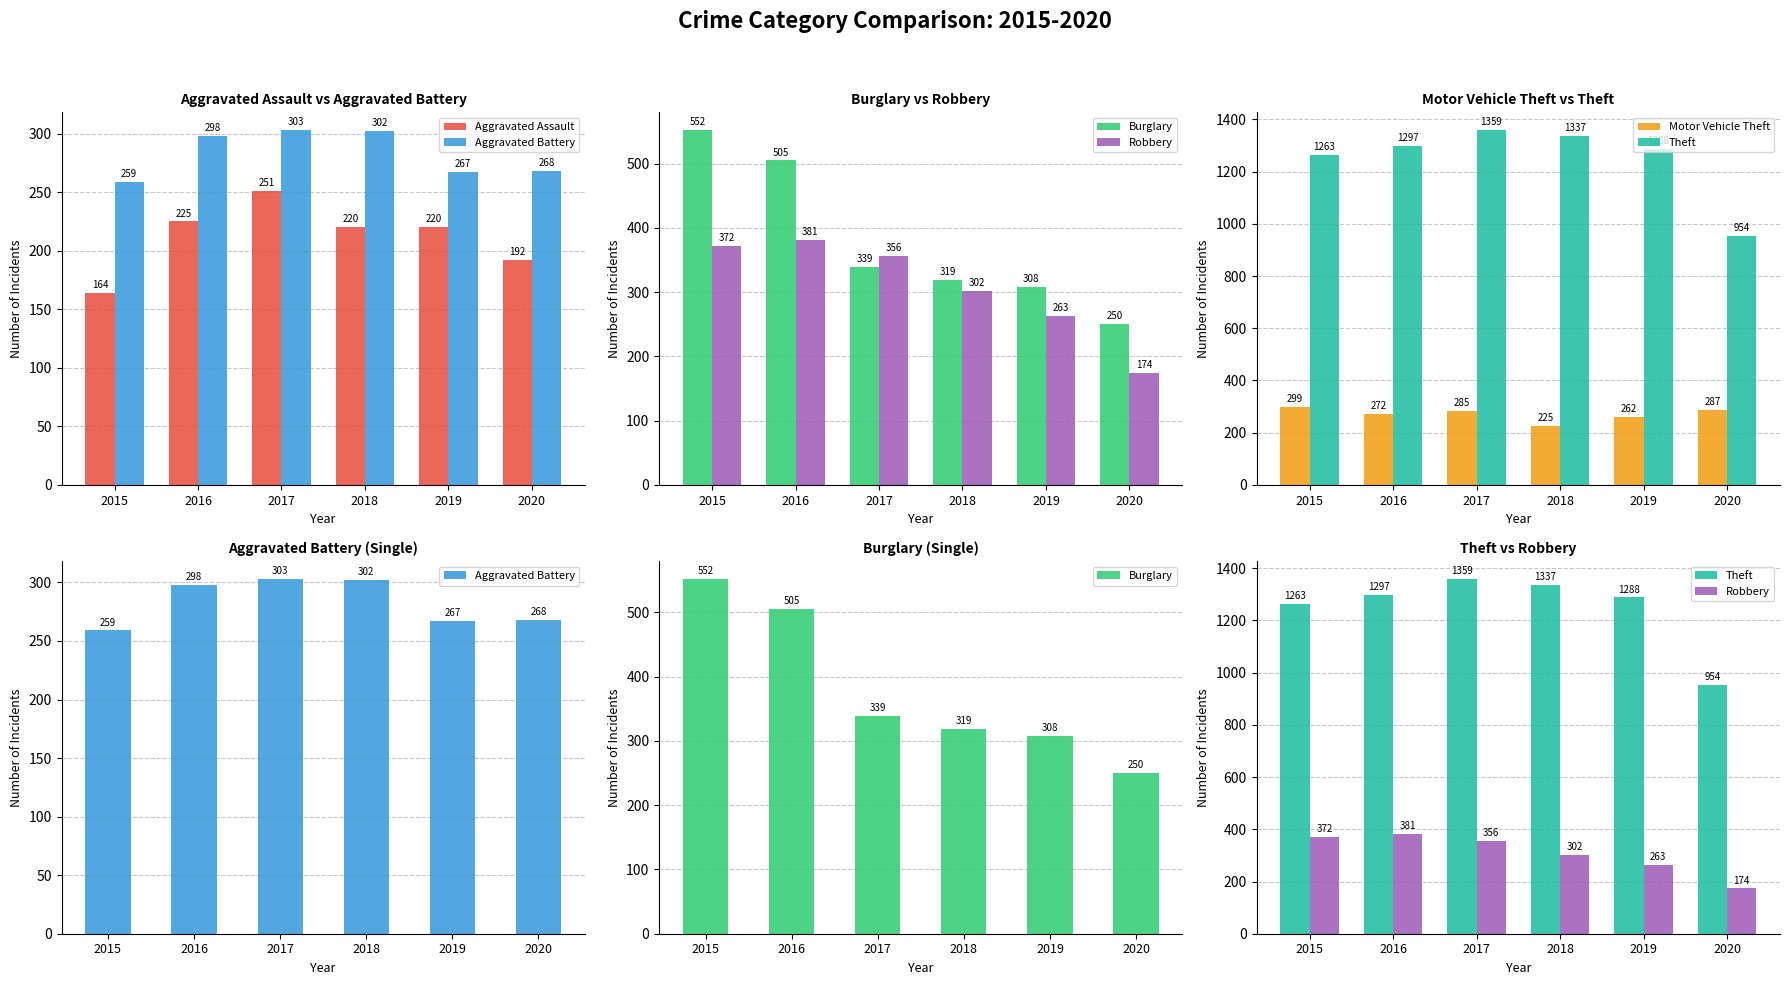

What is the difference between the maximum and second lowest values in the Aggravated Battery series?

36